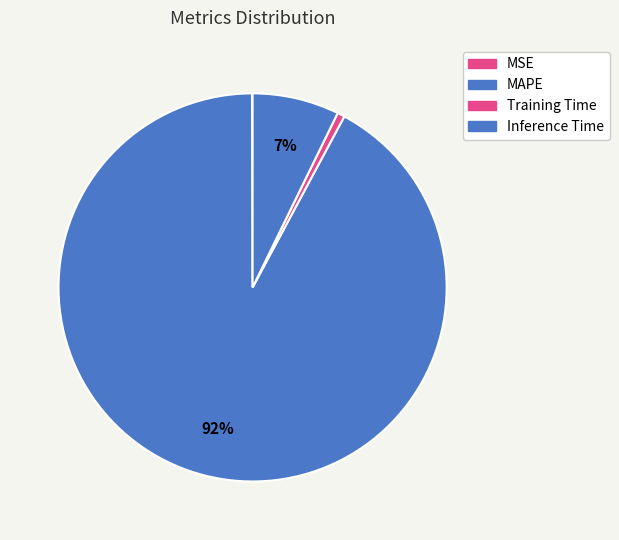

What is the change in value from MSE to Inference Time?

+1.4